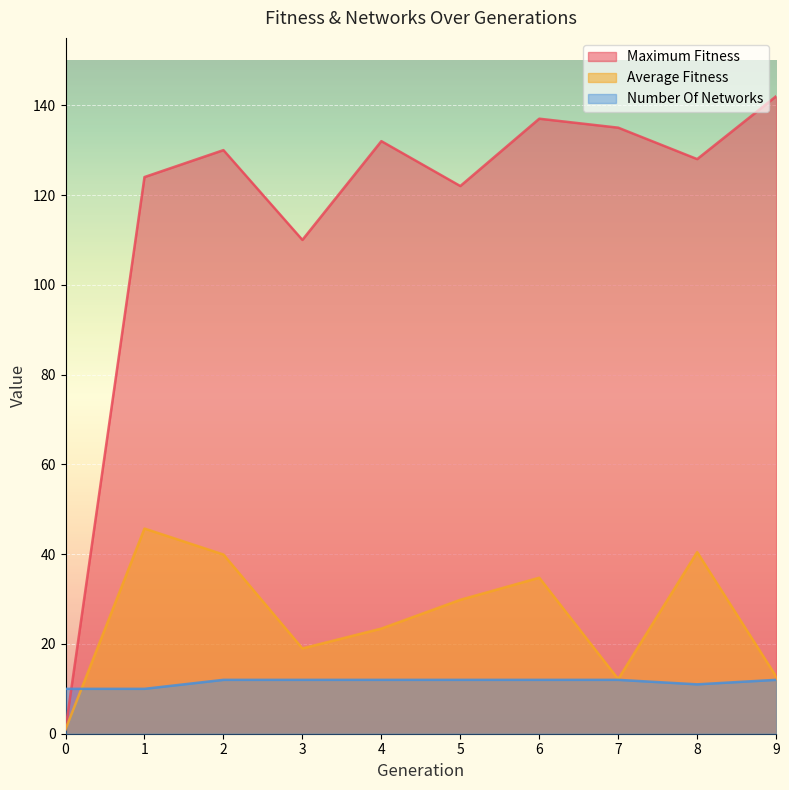

How many lines are shown in the chart?

3